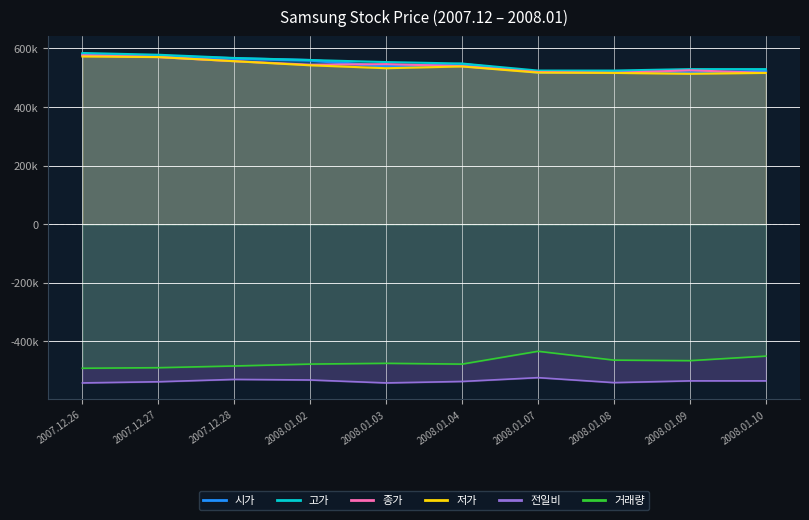

Does the chart have visible grid lines?

Yes